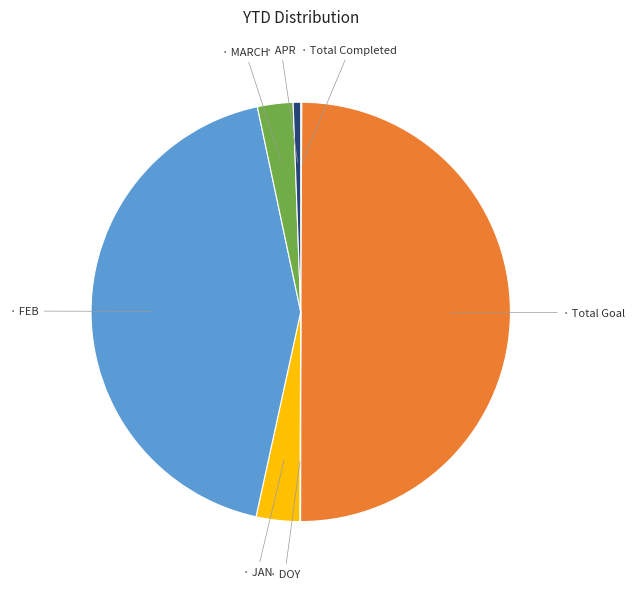

Rank the categories by value from lowest to highest.

DOY, Total Completed, APR, MARCH, JAN, FEB, Total Goal